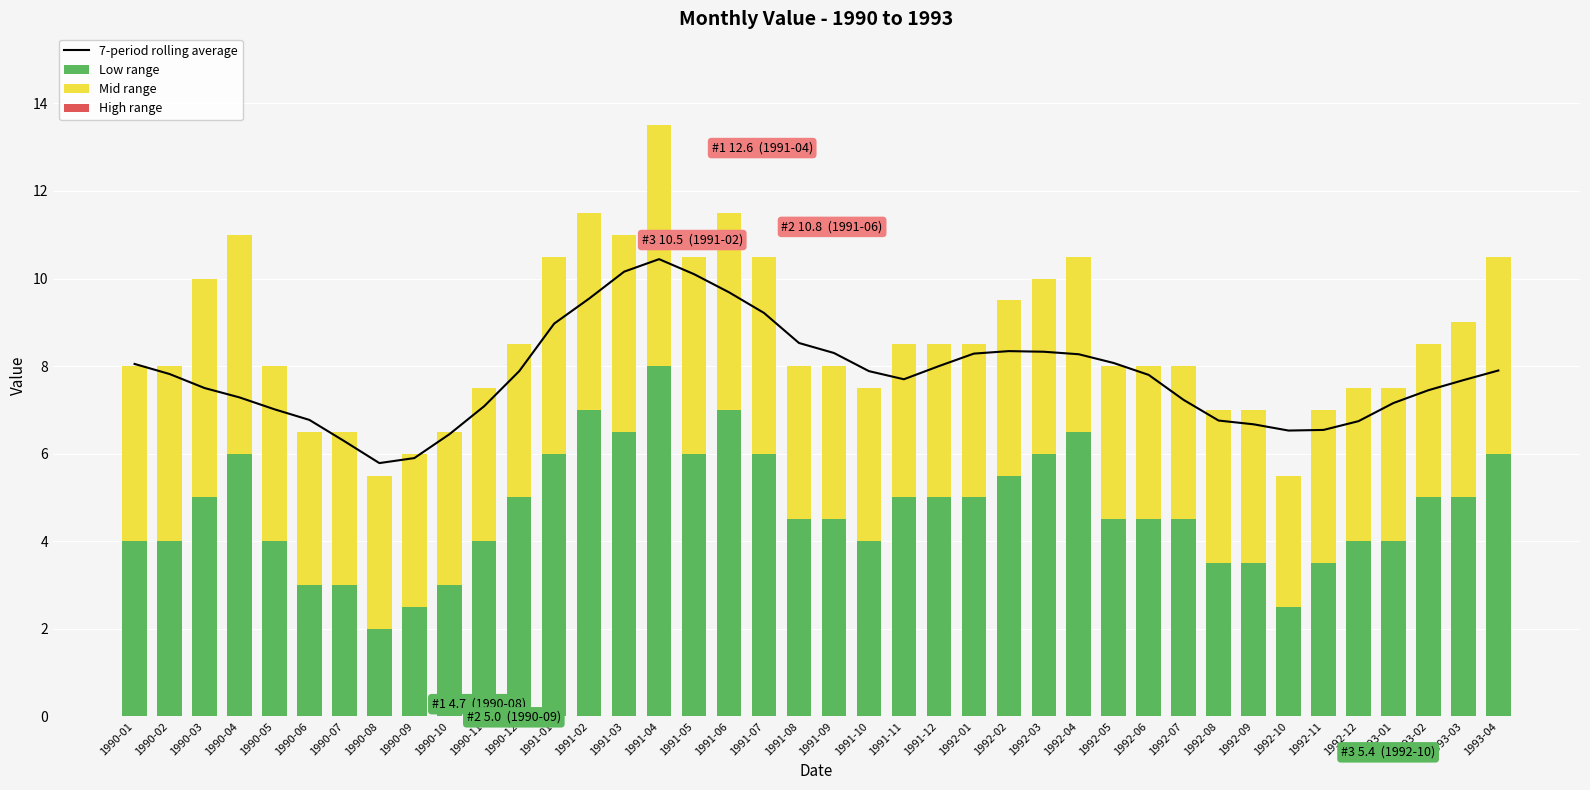

At which label does Low range first exceed 4?

1990-03